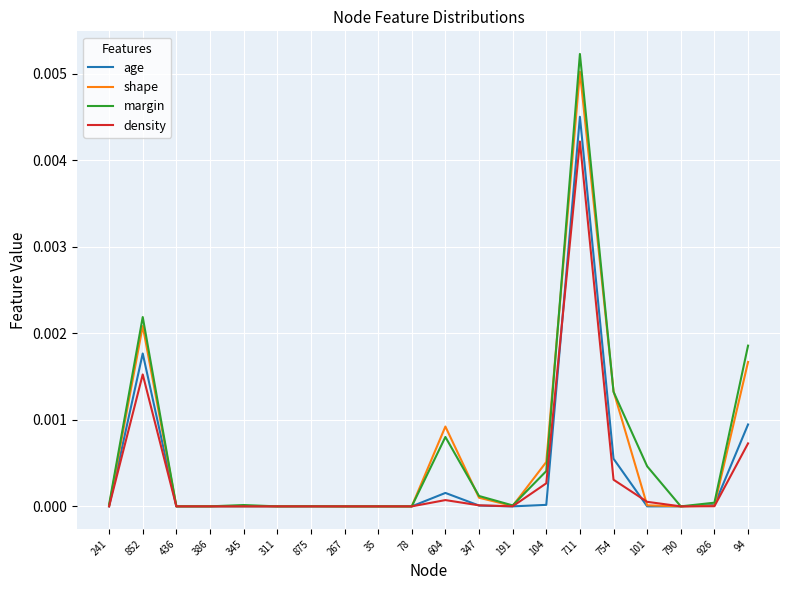

What position from the left is 241?

1